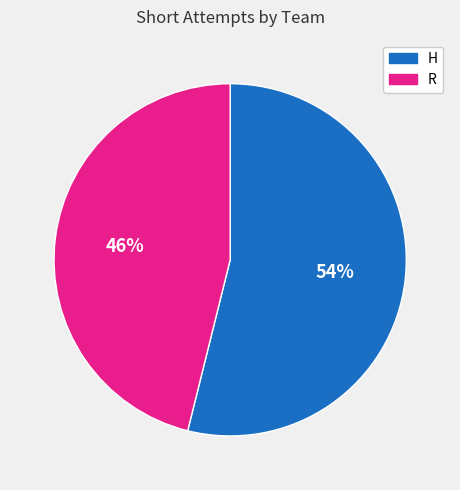

To the nearest percent, what is the combined percentage of R and H?

100%